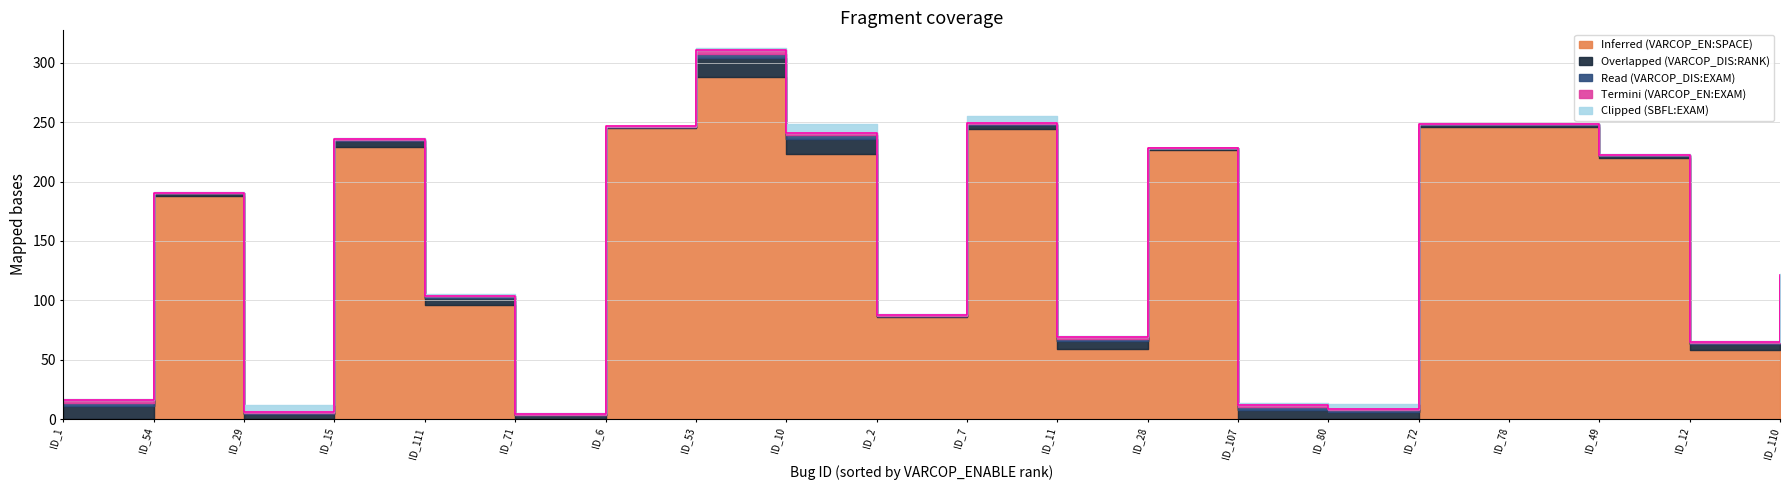

Rank the categories by Overlapped (VARCOP_DIS:RANK) value from lowest to highest.

ID_6, ID_2, ID_28, ID_54, ID_72, ID_78, ID_49, ID_71, ID_29, ID_7, ID_15, ID_12, ID_111, ID_80, ID_110, ID_11, ID_107, ID_1, ID_10, ID_53